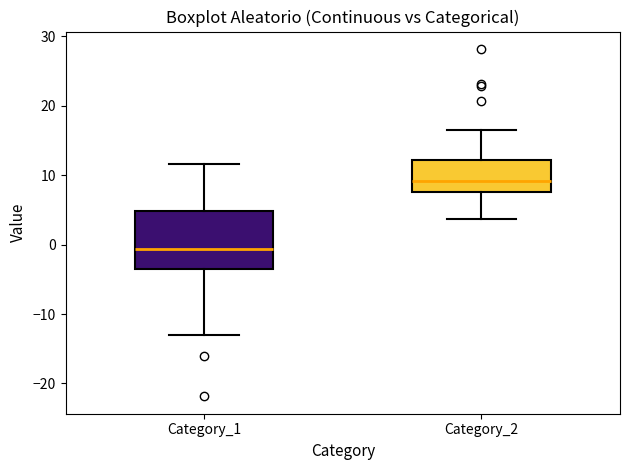

Which box has the lowest median line?

Category_1